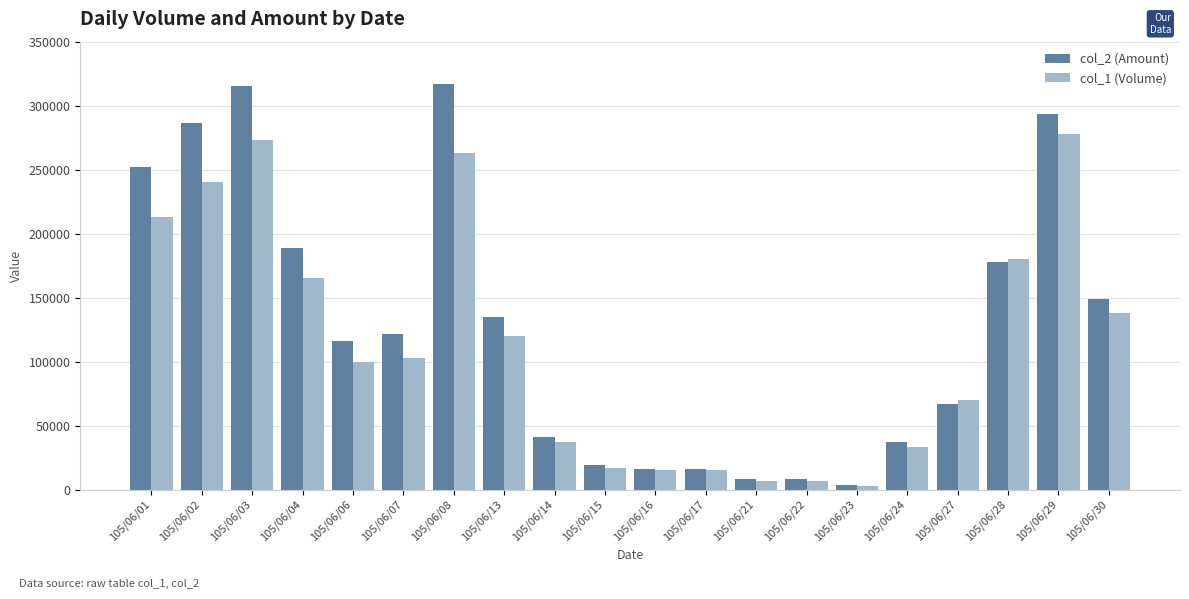

Is the value of col_2 (Amount) at 105/06/23 greater than the value of col_1 (Volume) at 105/06/15?

No